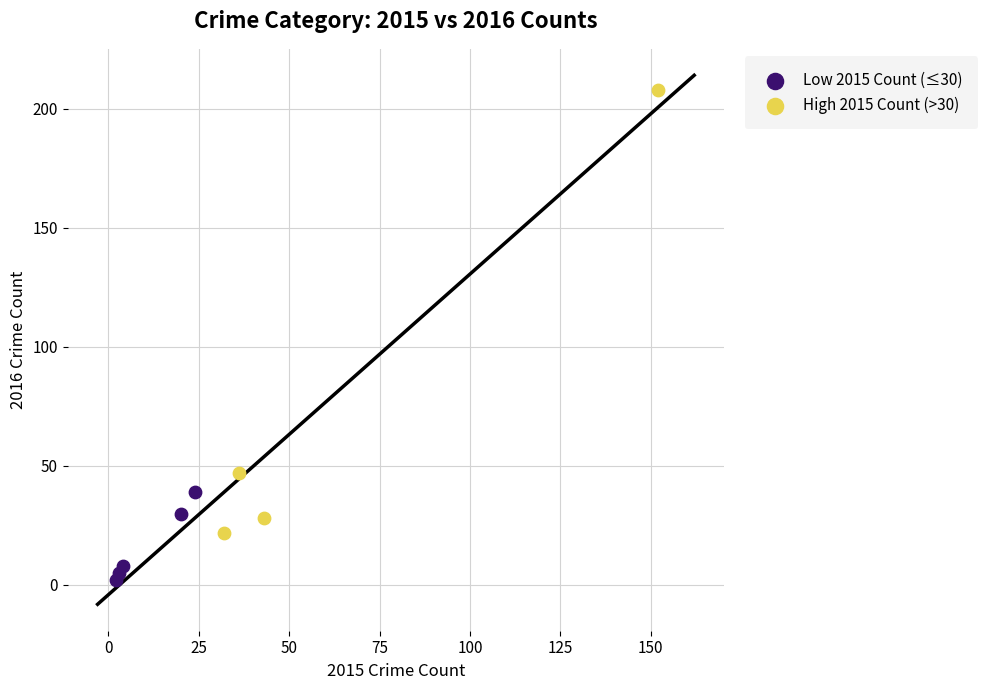

Which series contains the lowest Y value?

Low 2015 Count (≤30)